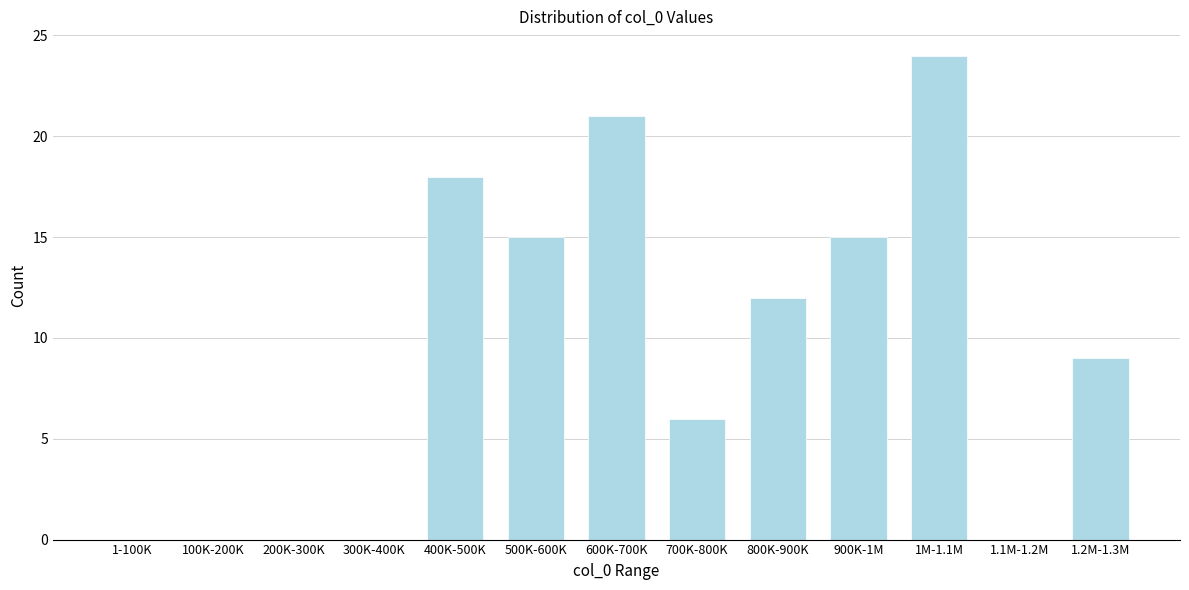

Reading right to left, list all the values displayed in this chart.

1.2M-1.3M=9	1.1M-1.2M=0	1M-1.1M=24	900K-1M=15	800K-900K=12	700K-800K=6	600K-700K=21	500K-600K=15	400K-500K=18	300K-400K=0	200K-300K=0	100K-200K=0	1-100K=0